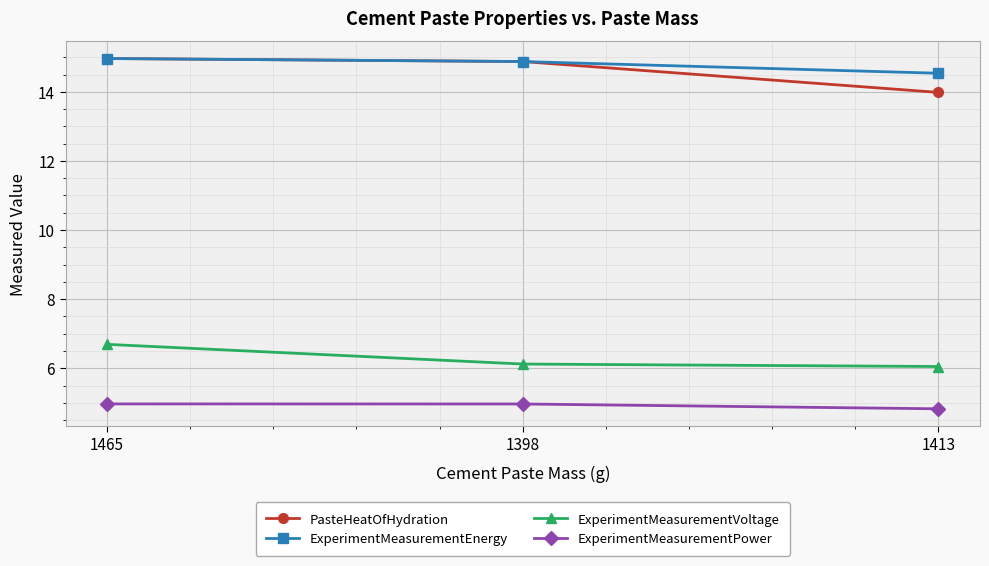

The ExperimentMeasurementVoltage series shows 6.1 at 1398. True or false?

True